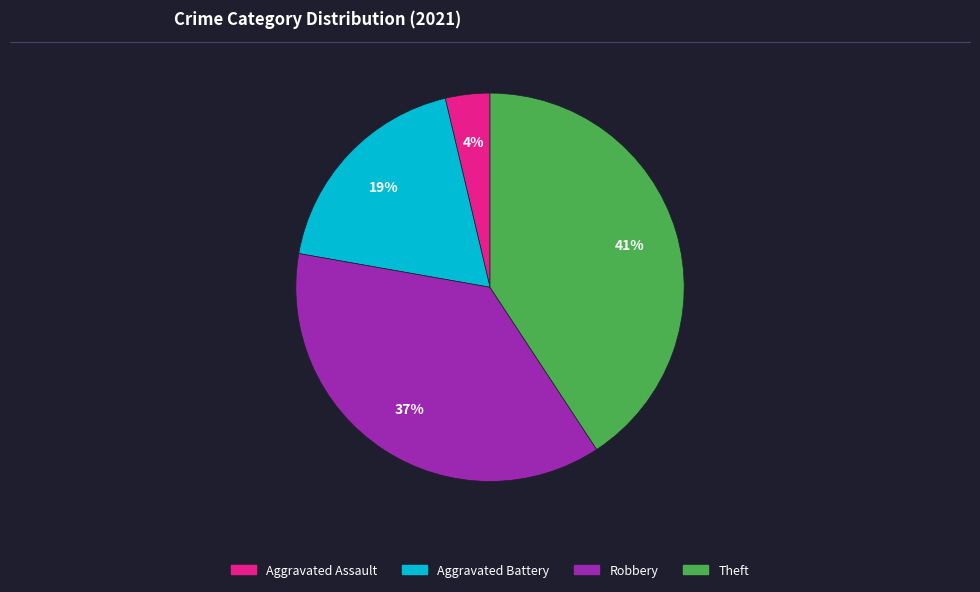

Combined, do Theft and Aggravated Assault account for over 50%?

No